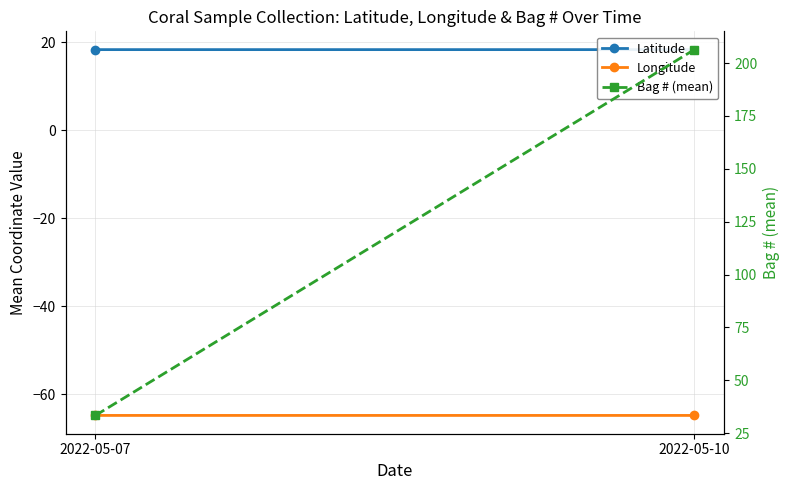

How many lines are shown in the chart?

3